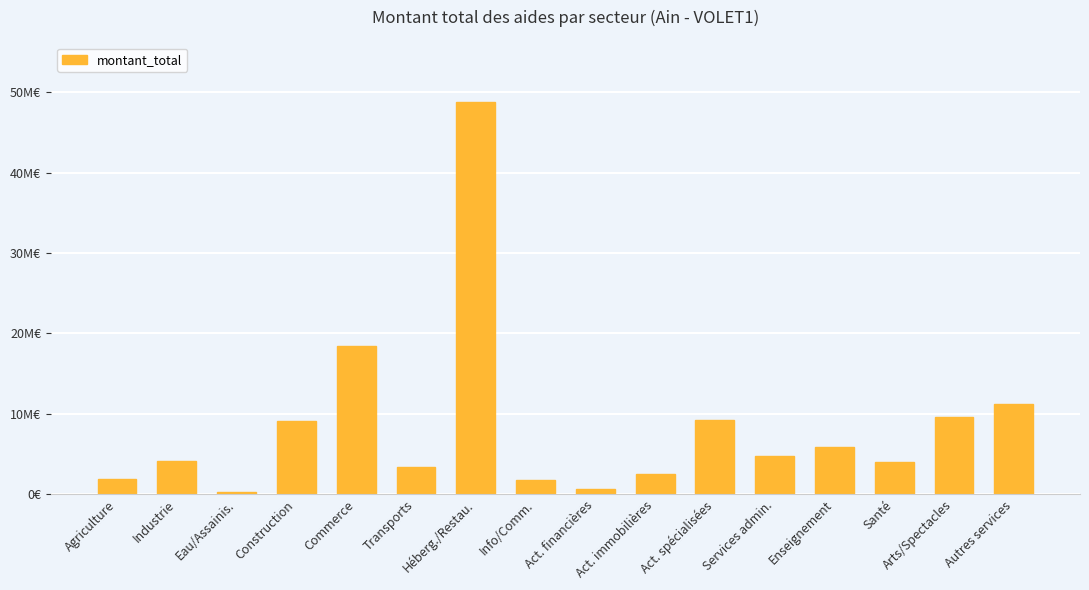

Are the bars horizontal?

No